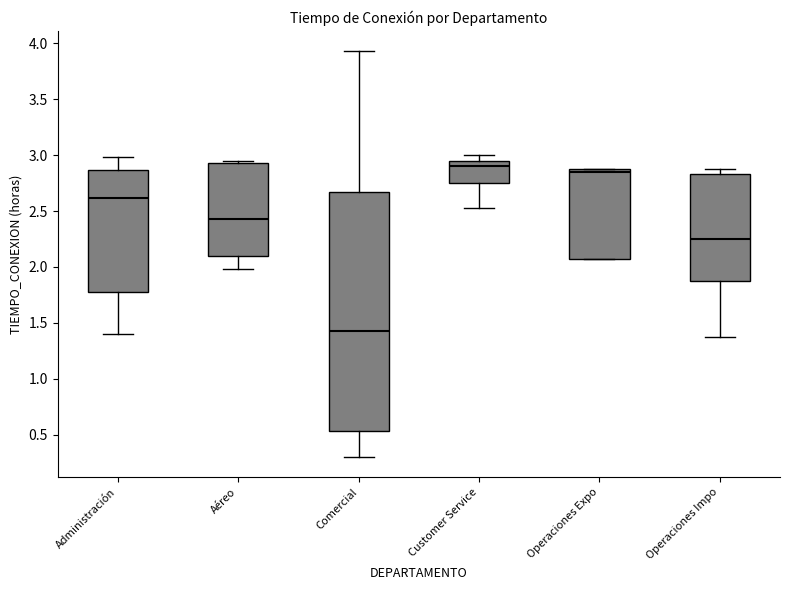

Which box has the lowest median line?

Comercial